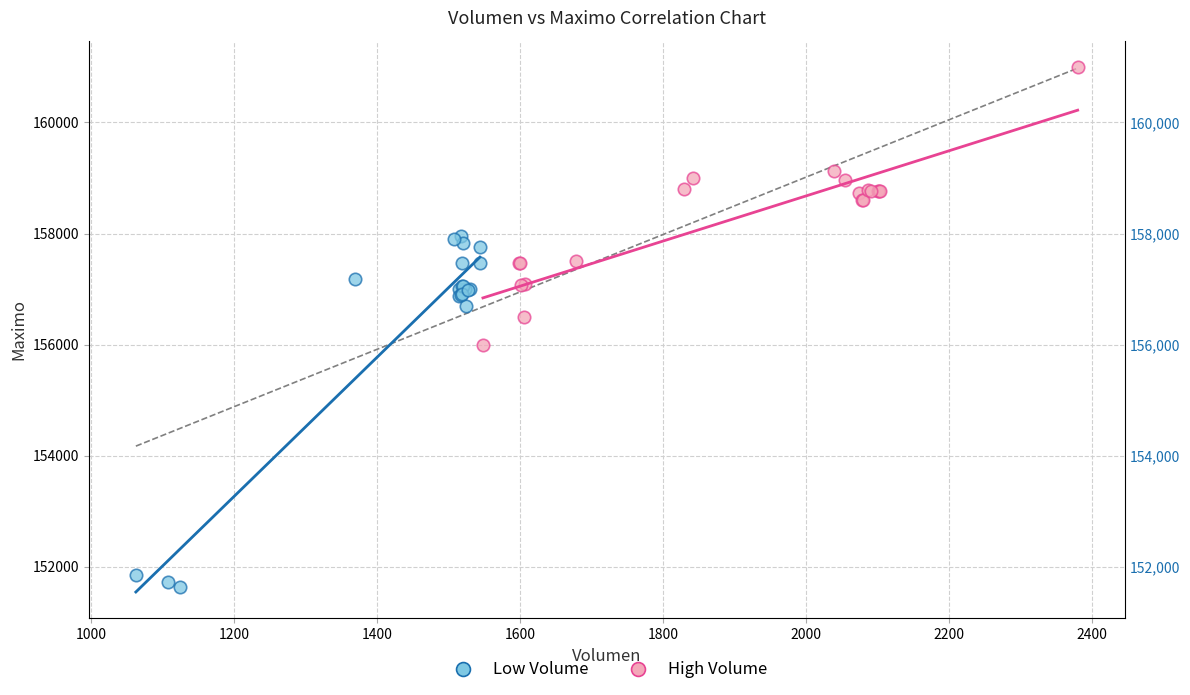

Which series has the widest spread of Y values?

Low Volume